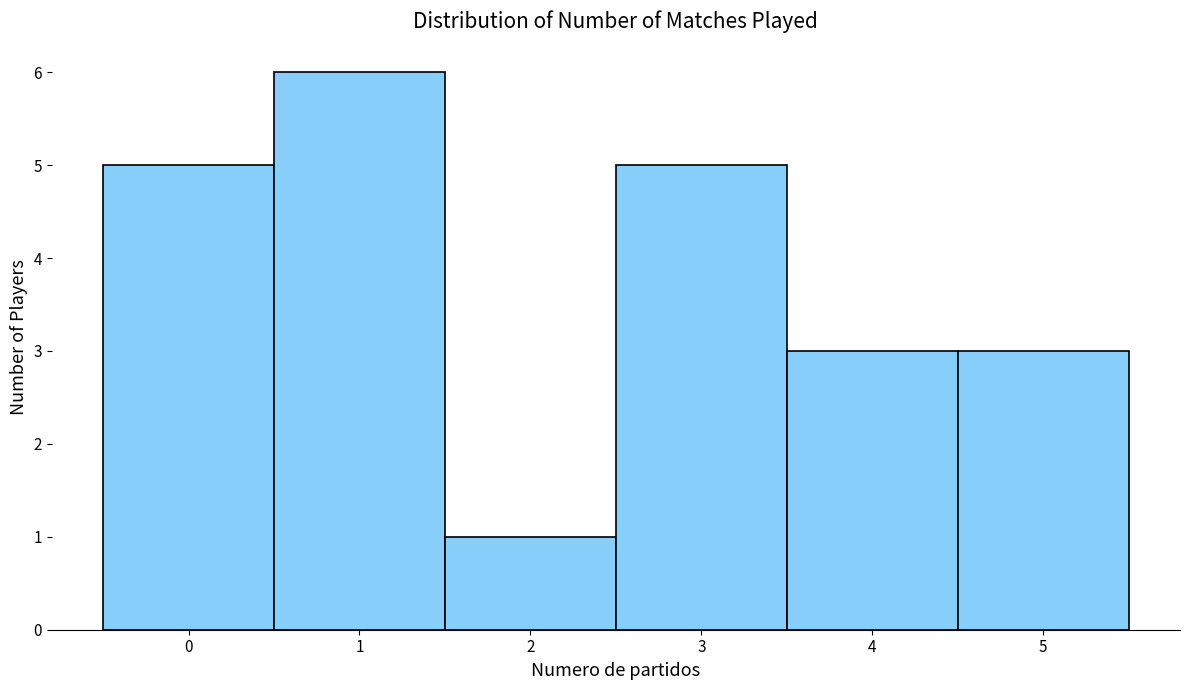

What is the height of the bar covering 0.5 to 1.5 on the x-axis? The values are not printed on the chart, so give them approximately, as read against the axis.

6